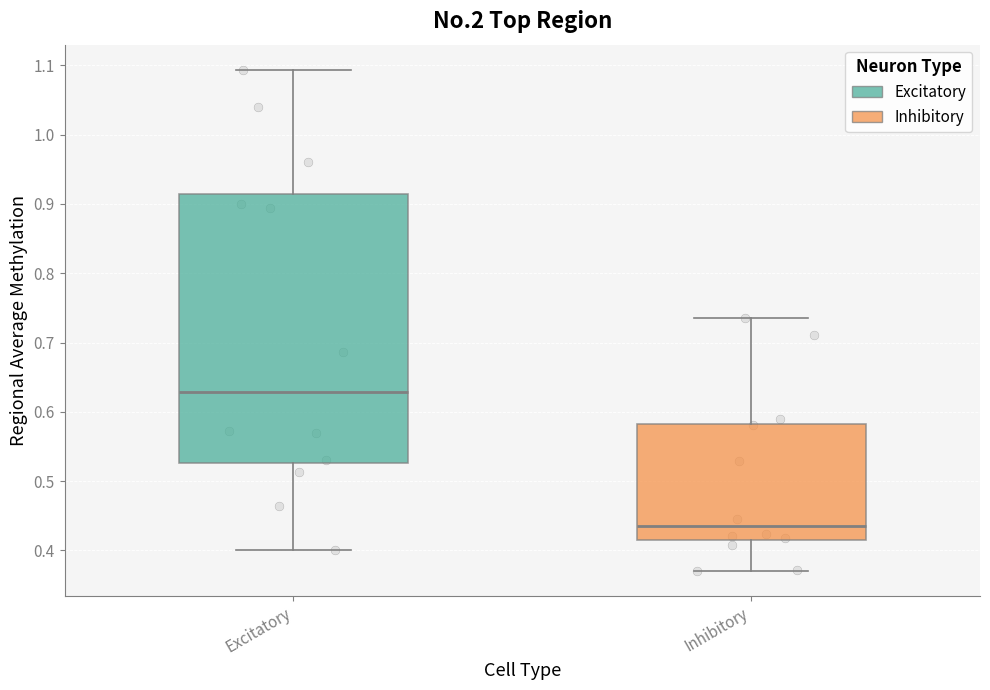

Where is the upper edge of the box for Excitatory on the y-axis? The values are not printed on the chart, so give them approximately, as read against the axis.

0.91